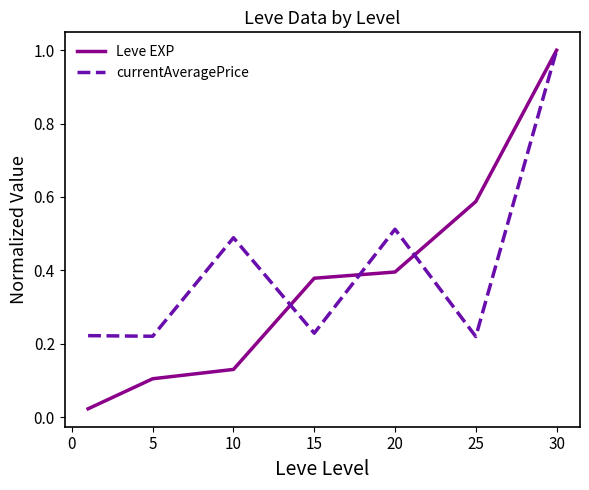

In currentAveragePrice, how many points are lower than both neighbors (excluding endpoints)?

3